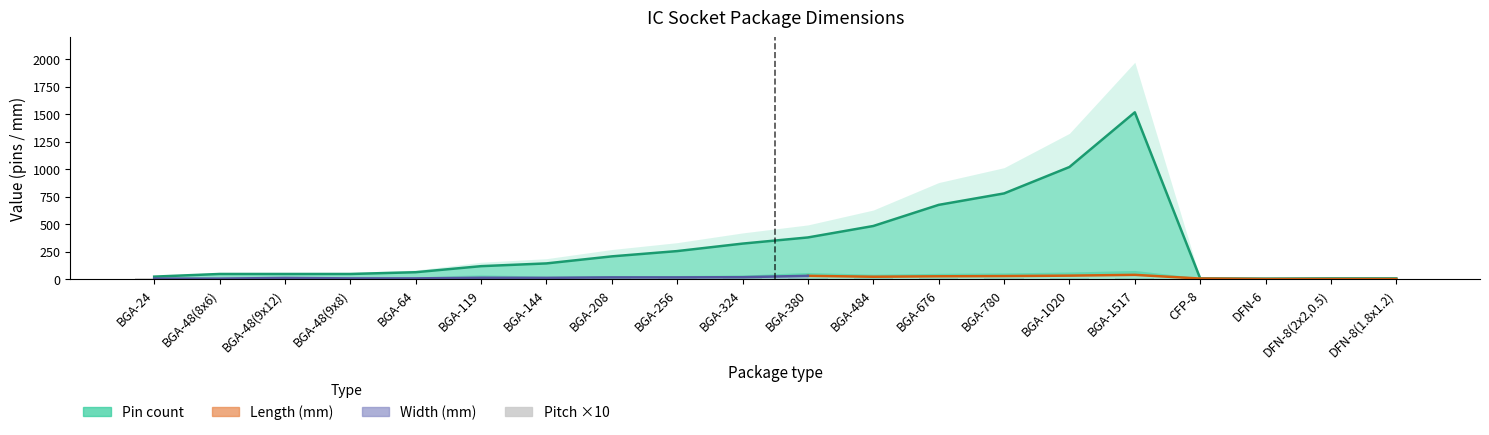

What is the difference between the second highest and minimum values in the Pin count series?

1014.0